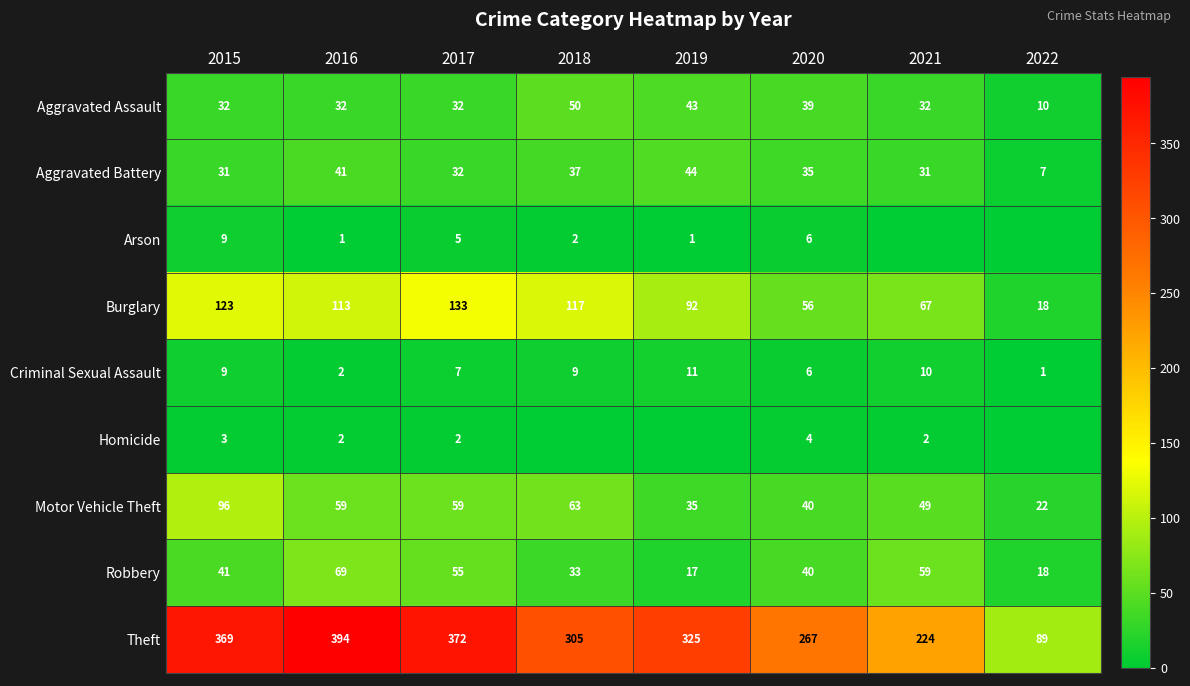

What is the difference between the highest and lowest values at 2016?

393